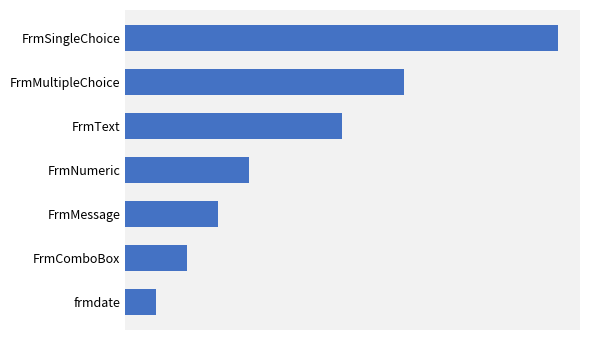

Are the bars grouped side by side (vs. stacked)?

No